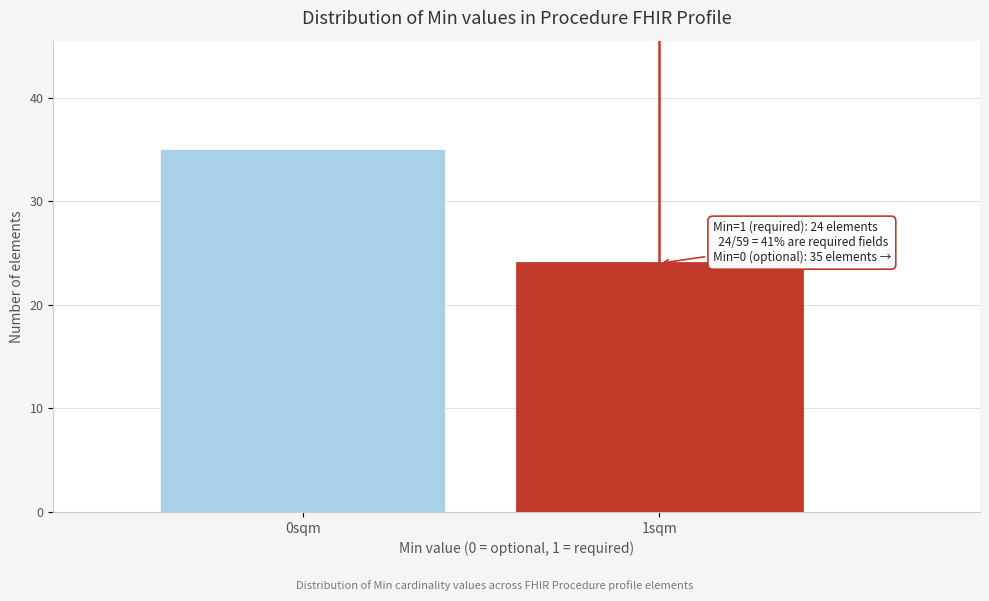

Reading right to left, extract all data points from this chart.

1sqm=24	0sqm=35